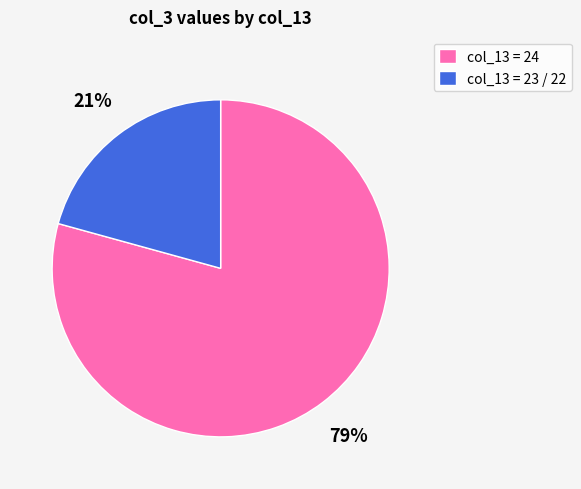

Is the sum of col_13 = 24 and col_13 = 23 / 22 greater than half?

Yes